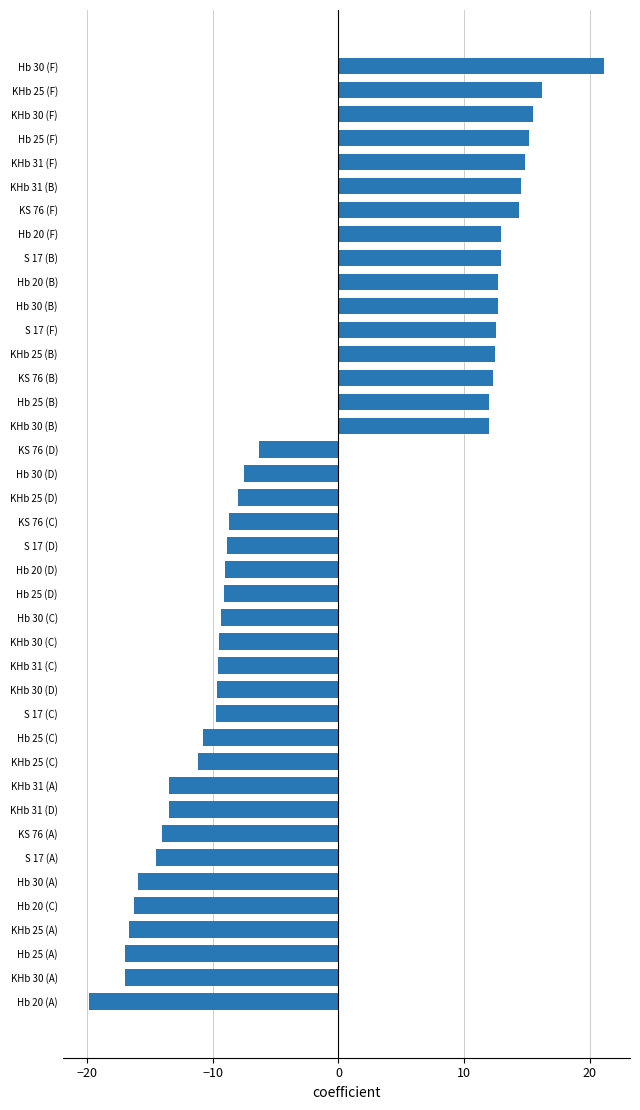

Is it true that the value at KHb 31 (F) is 20.7?

False